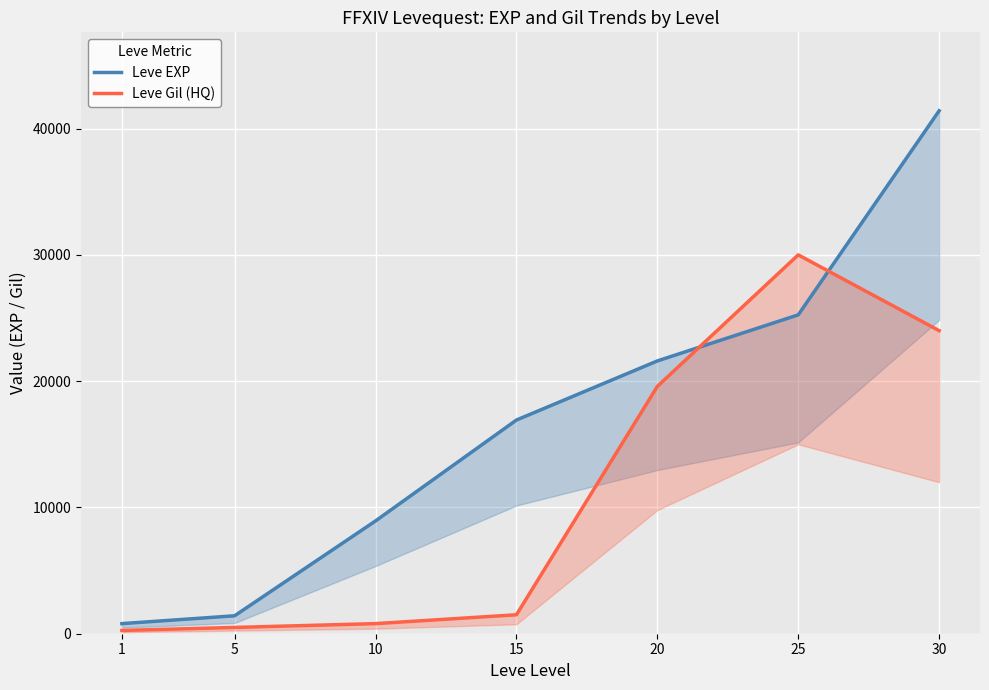

True or false: Leve EXP has more than 1 points higher than both neighbors.

False